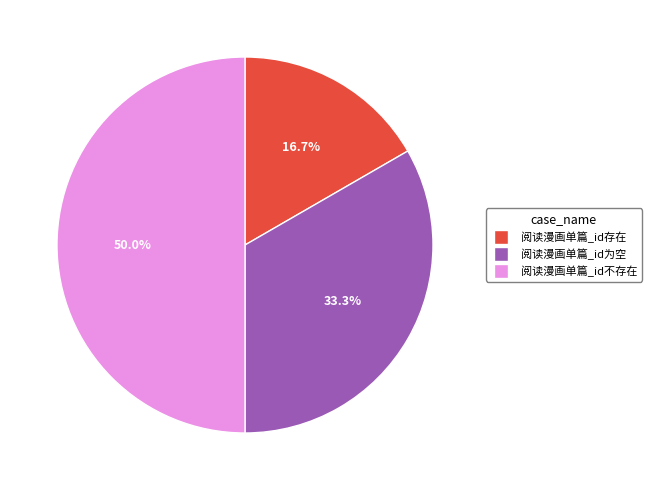

Is 阅读漫画单篇_id存在 the majority of the pie?

No